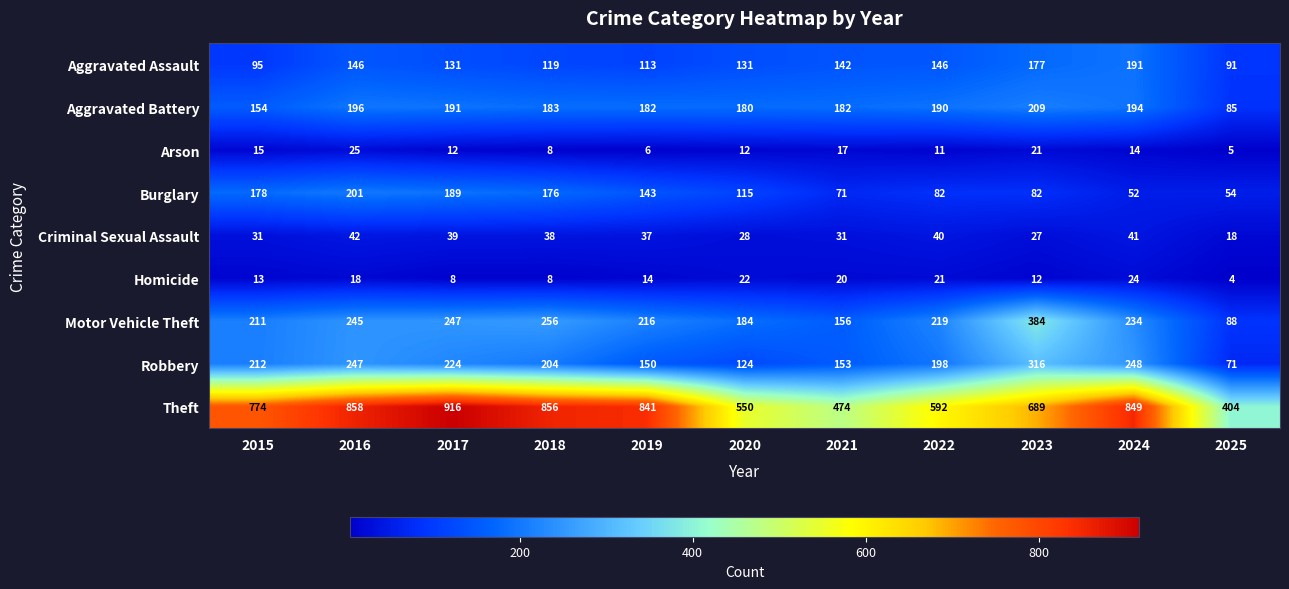

What is the greatest value displayed?

916